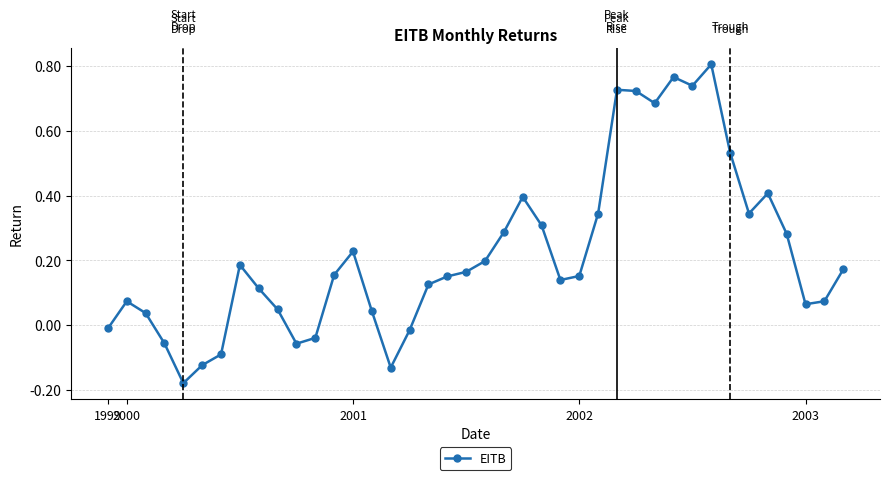

True or false: the data has more than 0 interior local peaks.

True